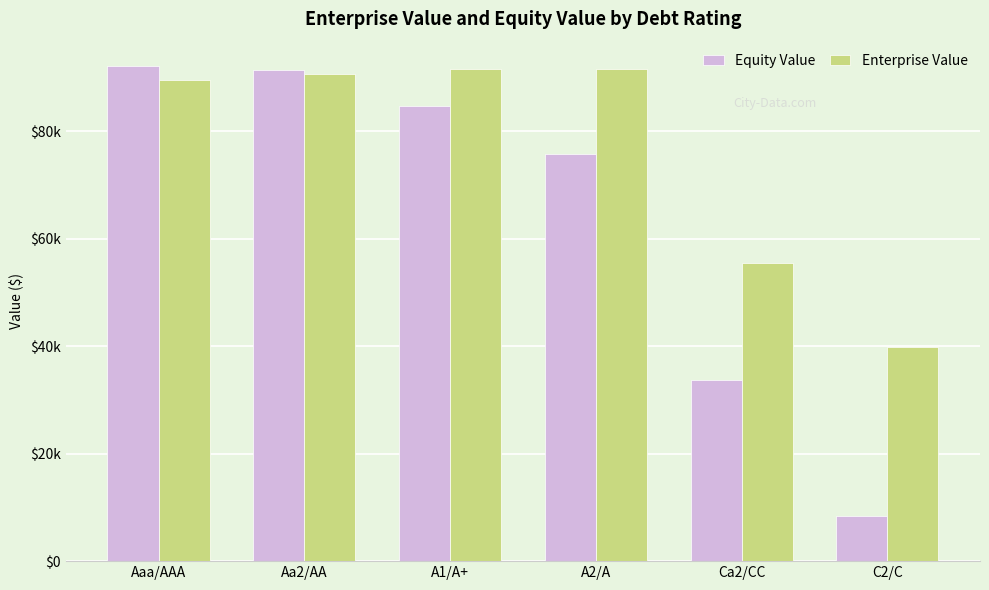

Are the bars grouped side by side (vs. stacked)?

Yes